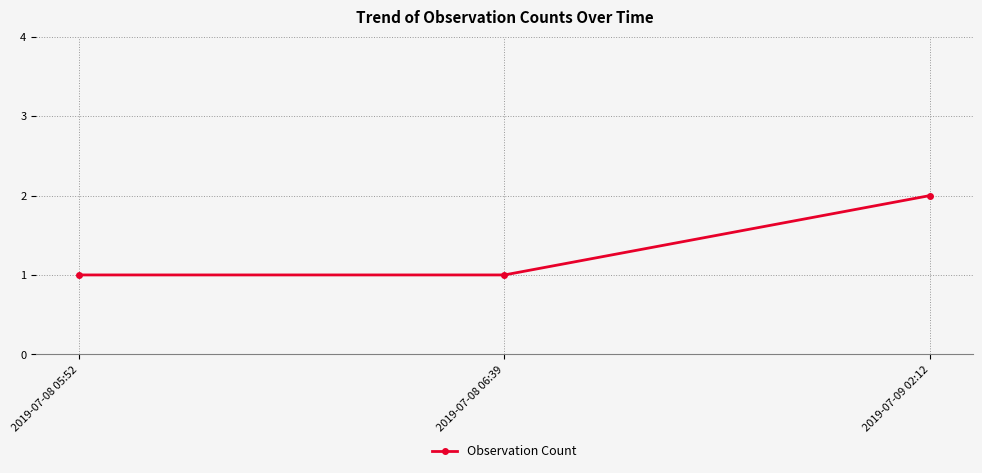

True or false: the data shows 1 at 2019-07-08 05:52.

True